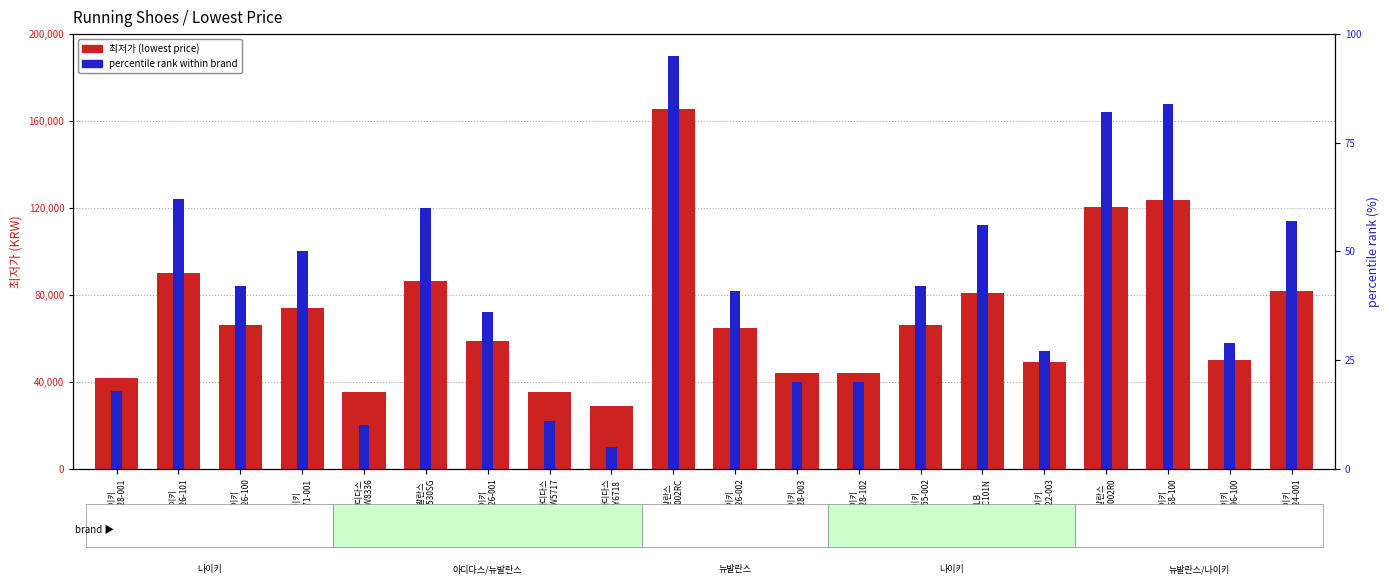

Is the value of percentile rank within brand at 나이키
921826-101 greater than the value of 최저가 (lowest price) at 뉴발란스
MR530SG?

No